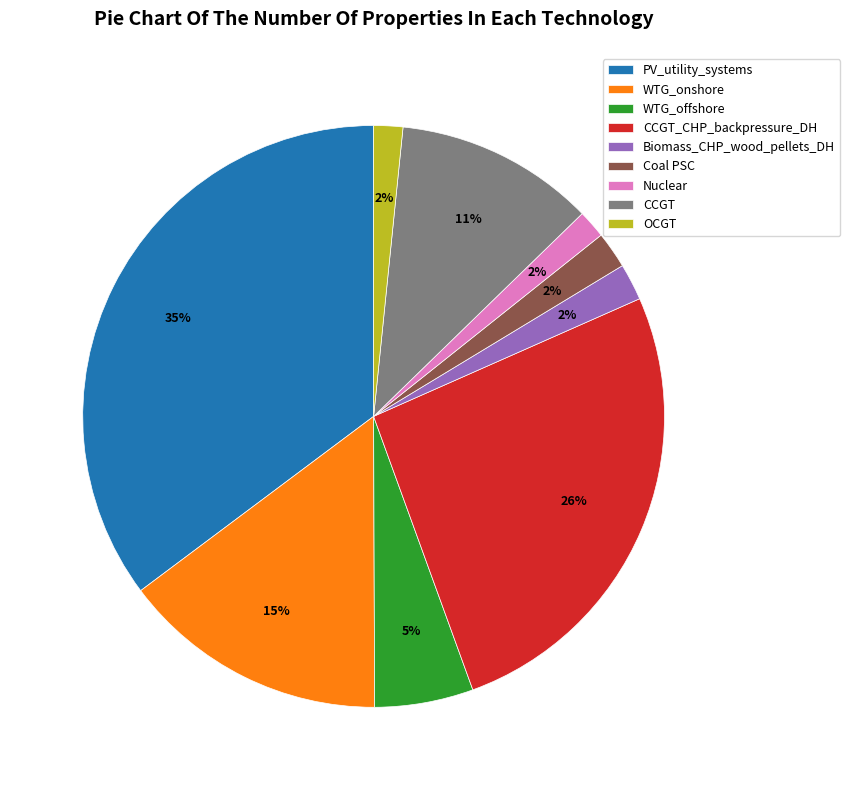

Is the sum of WTG_offshore and PV_utility_systems greater than half?

No